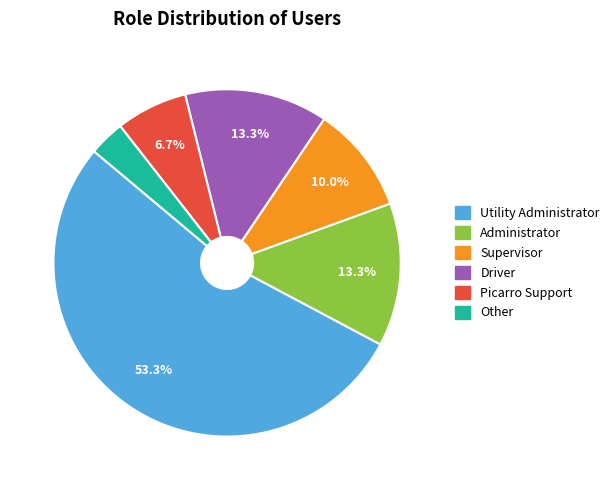

Do Administrator and Other together represent more than half of the pie?

No